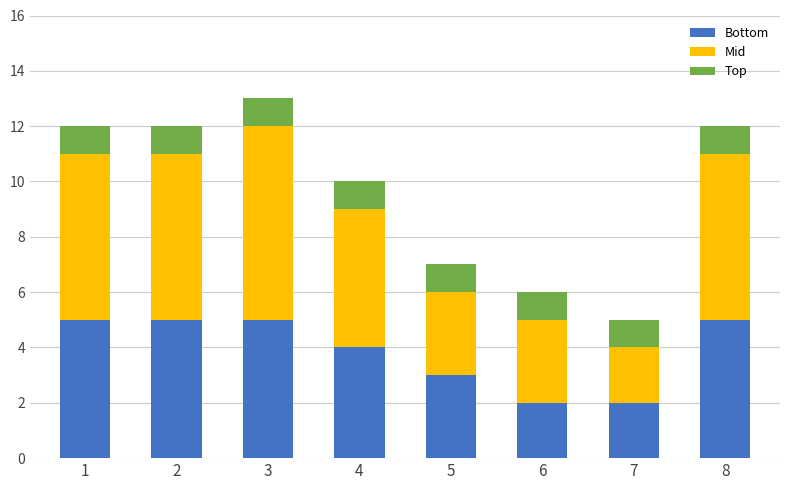

Reading right to left, transcribe the values for Bottom.

5	2	2	3	4	5	5	5